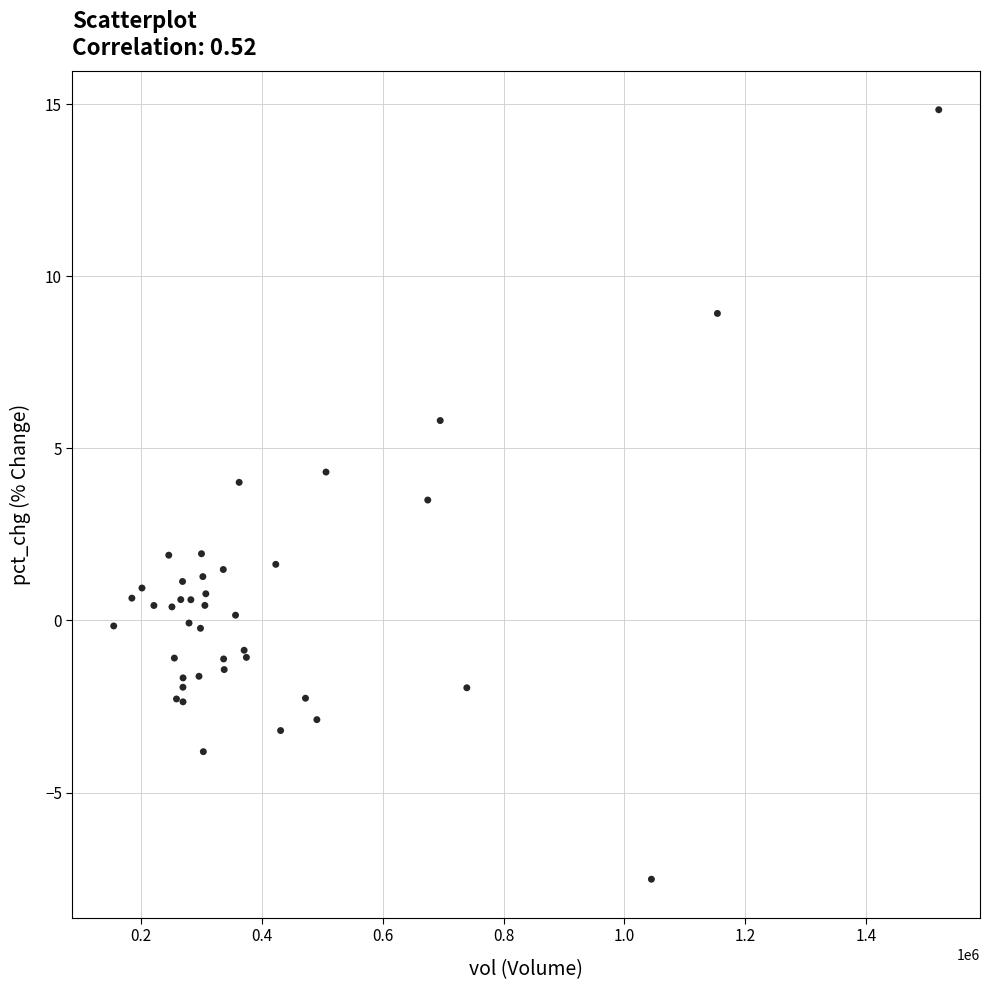

What Y value in the scatter plot is closest to 3?

3.5